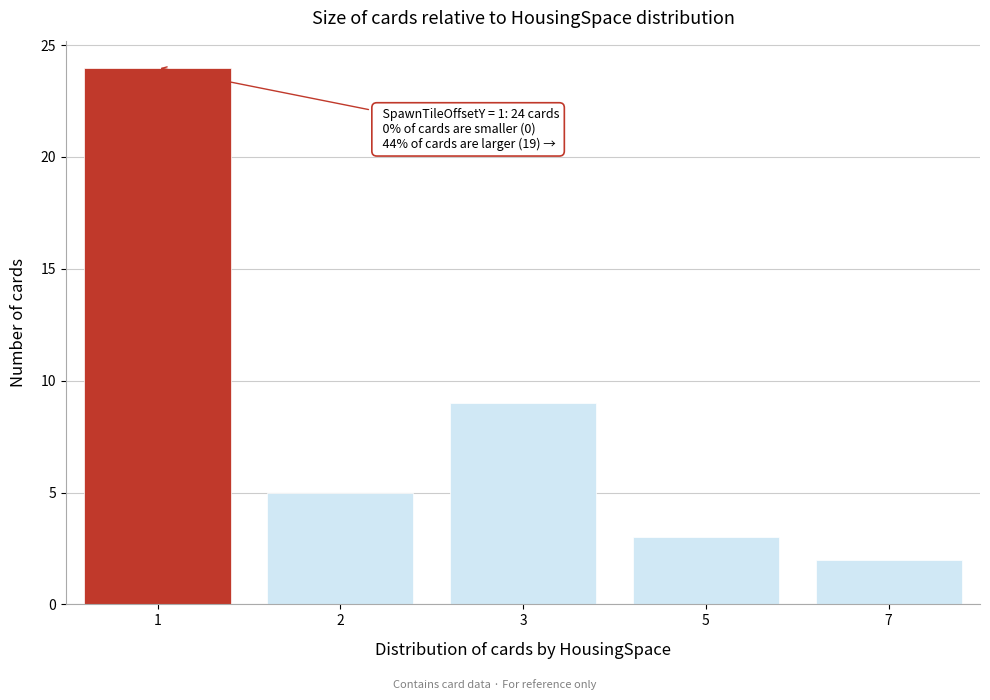

Reading left to right, extract all data points from this chart.

24	5	9	3	2